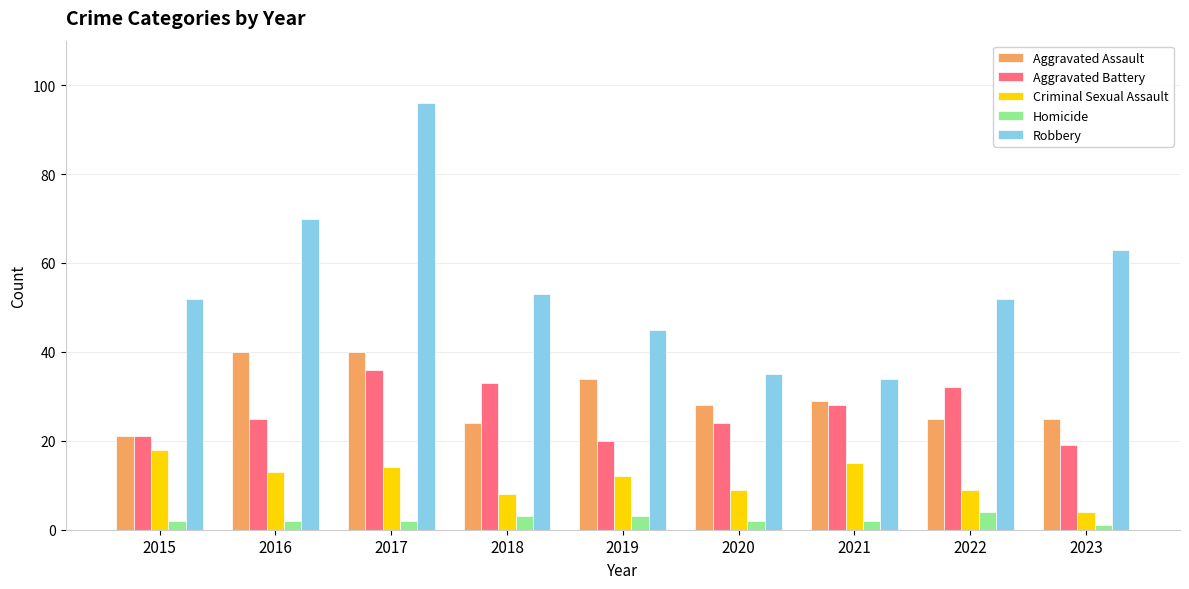

Which series has the largest total across all categories?

Robbery